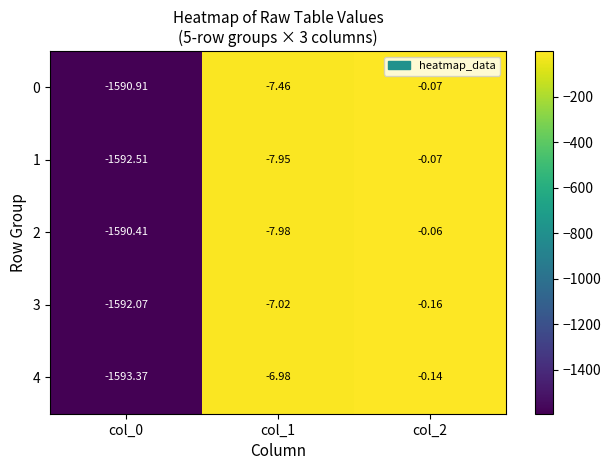

Between col_0 and col_1, which series saw the biggest shift?

4